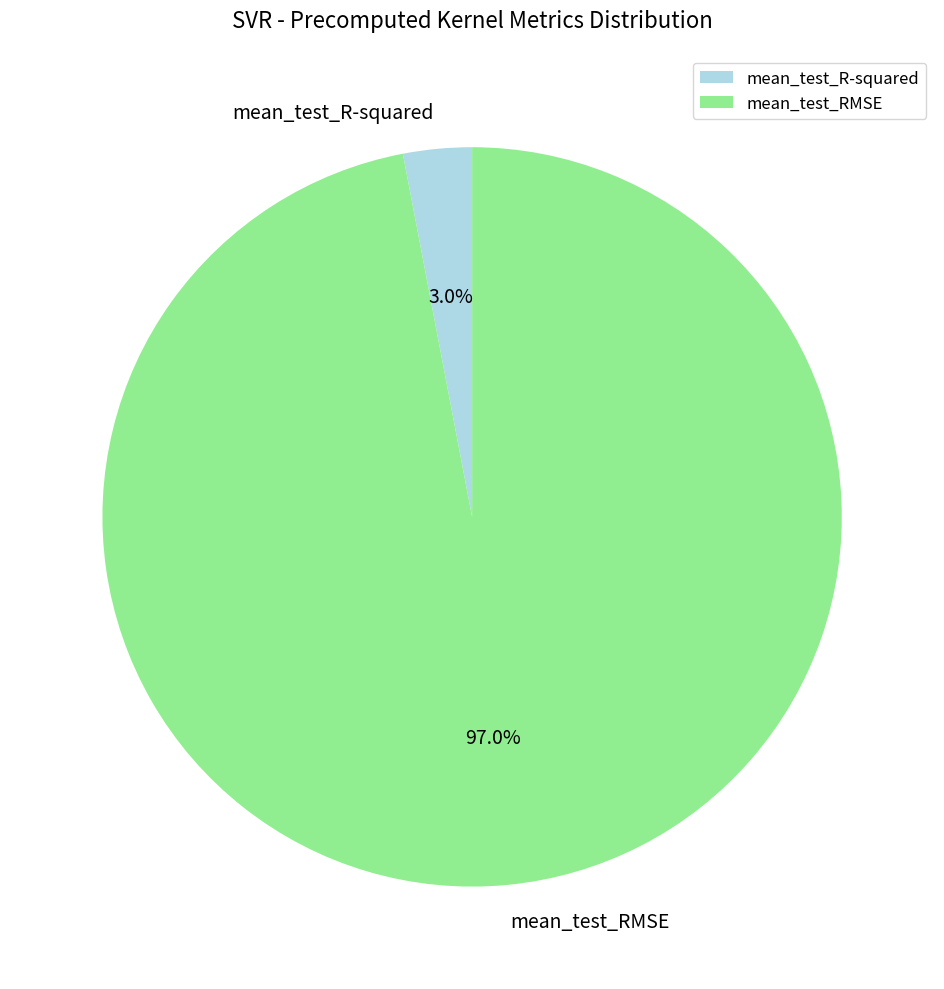

How many segments does this pie chart have?

2